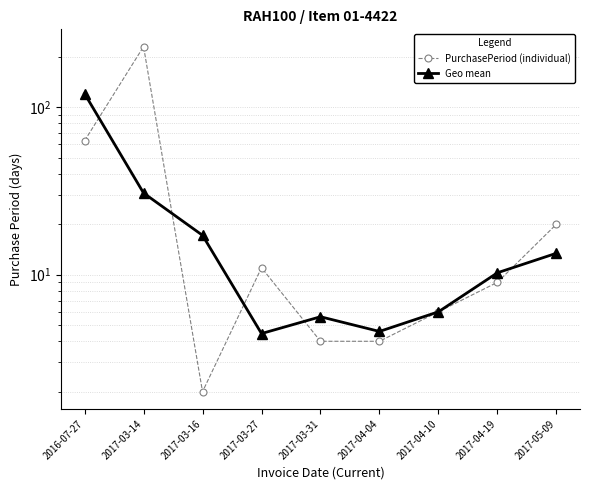

What is the sum of the Geo mean values at 2017-05-09 and 2017-03-16?

30.6